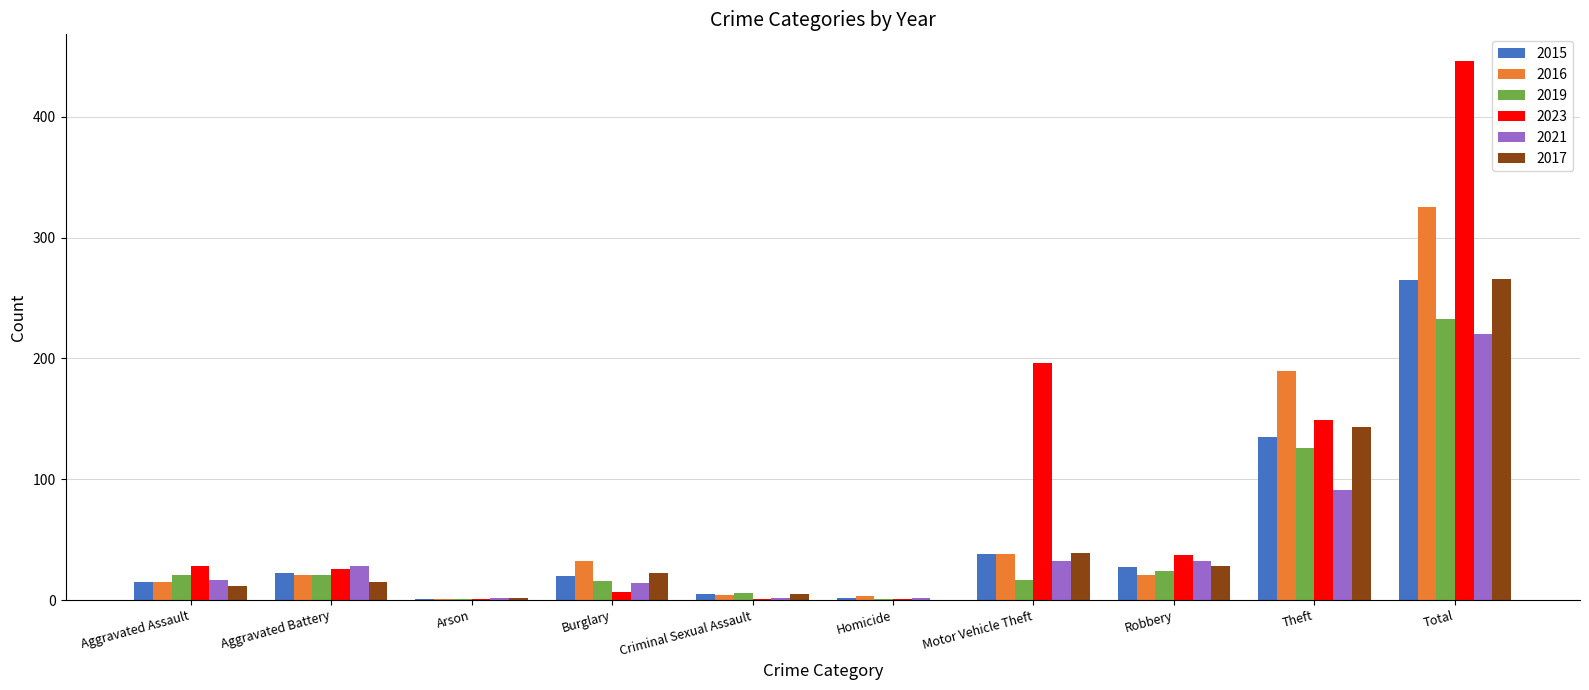

At which category is the sum across all series the highest?

Total